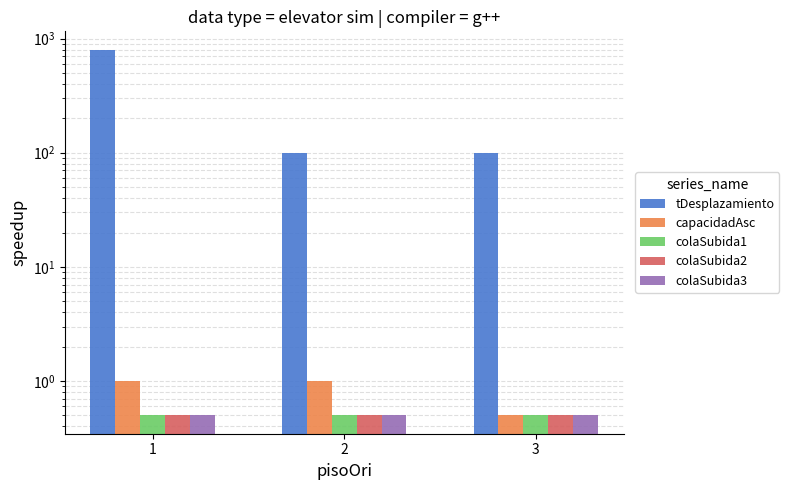

How many groups of bars are there?

3